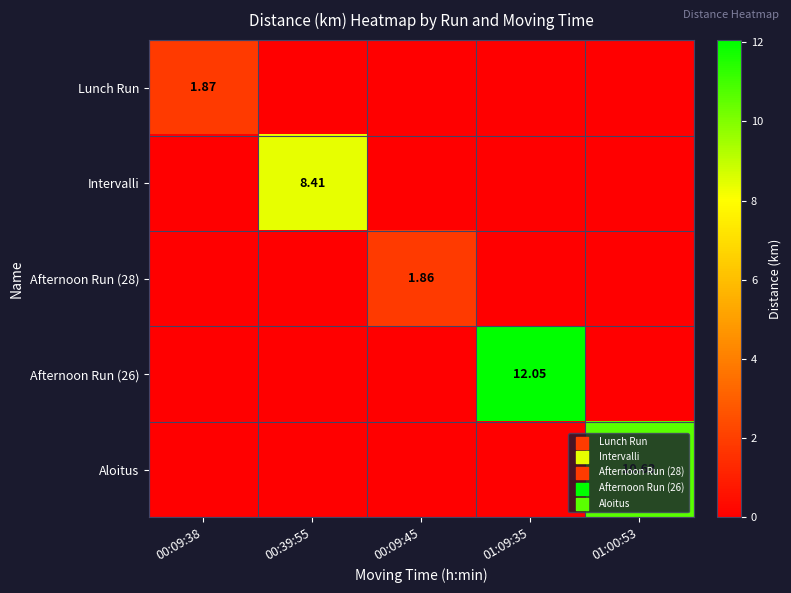

Rank the categories by Intervalli value from lowest to highest.

00:09:38, 00:09:45, 01:09:35, 01:00:53, 00:39:55